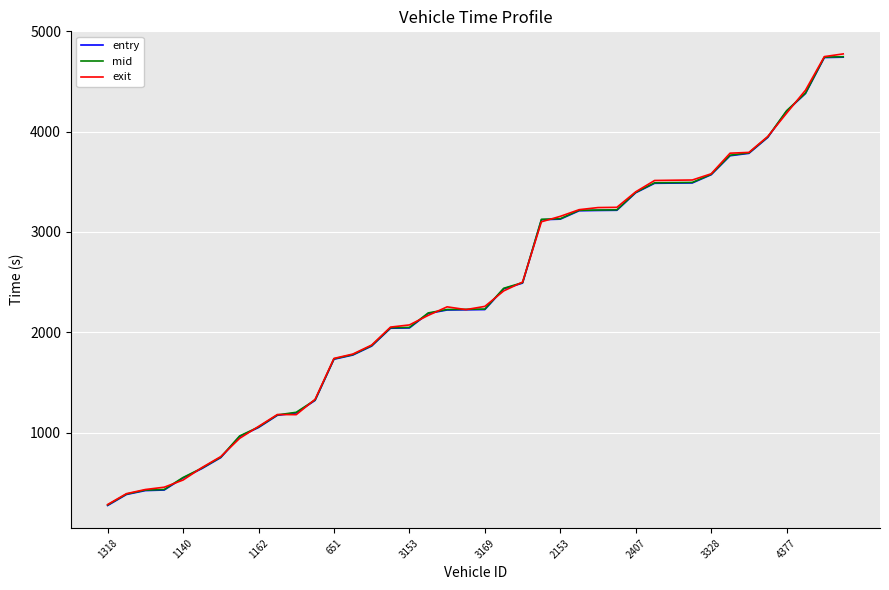

After their last crossing, which series has the higher values: mid or exit?

exit